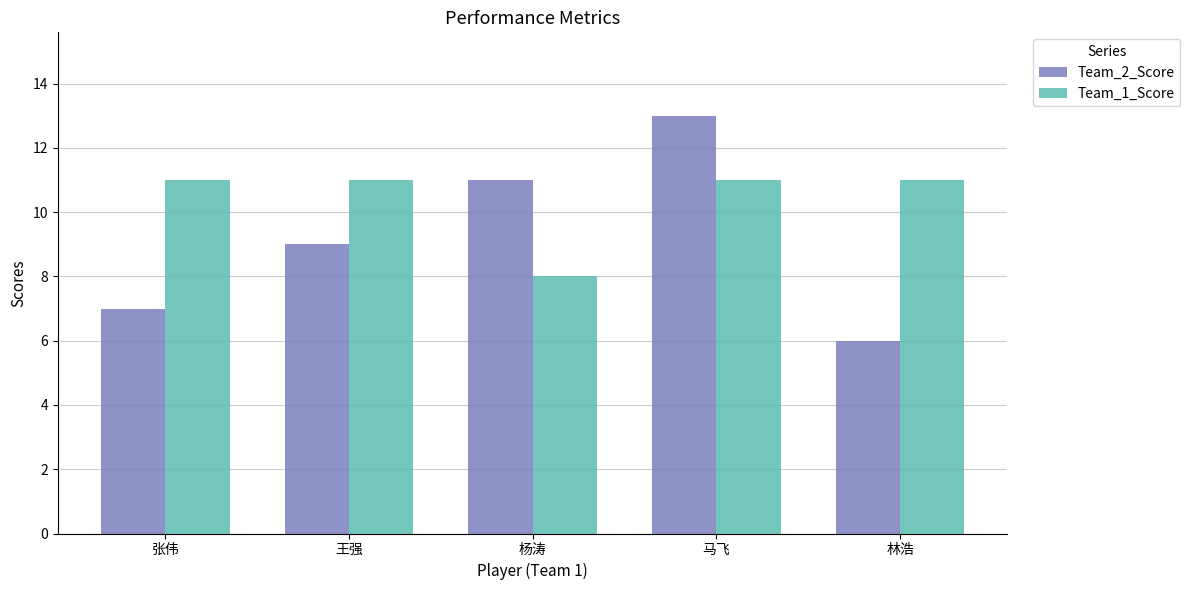

Reading left to right, transcribe all the data shown in this chart.

Team_2_Score: 张伟=7	王强=9	杨涛=11	马飞=13	林浩=6
Team_1_Score: 张伟=11	王强=11	杨涛=8	马飞=11	林浩=11